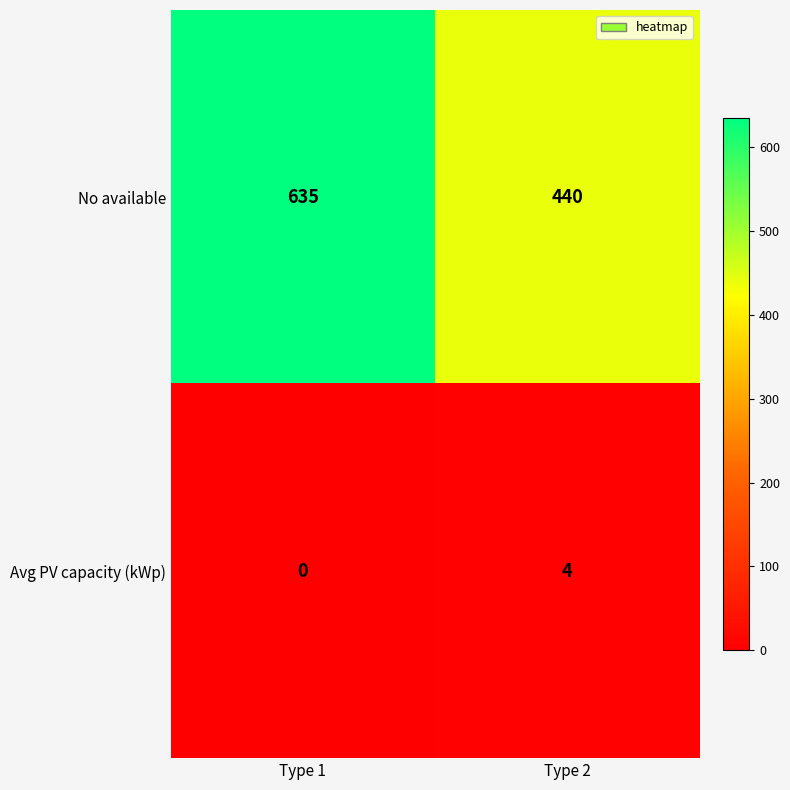

Rank the series by their maximum value, from lowest to highest.

Avg PV capacity (kWp), No available